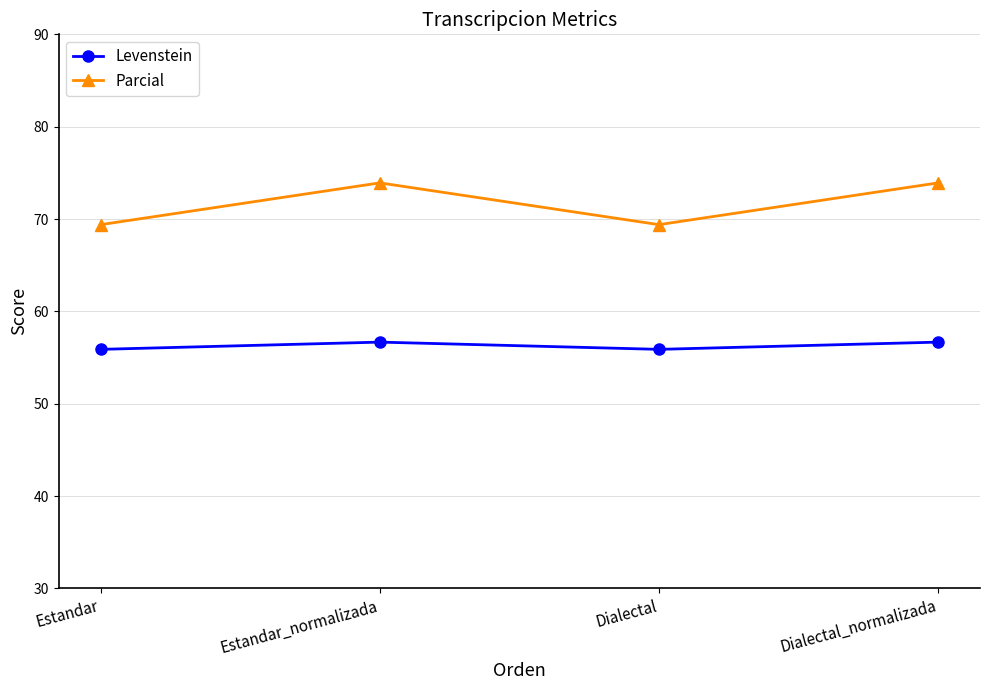

What is the value of the Parcial point at the 3rd from the left?

69.4